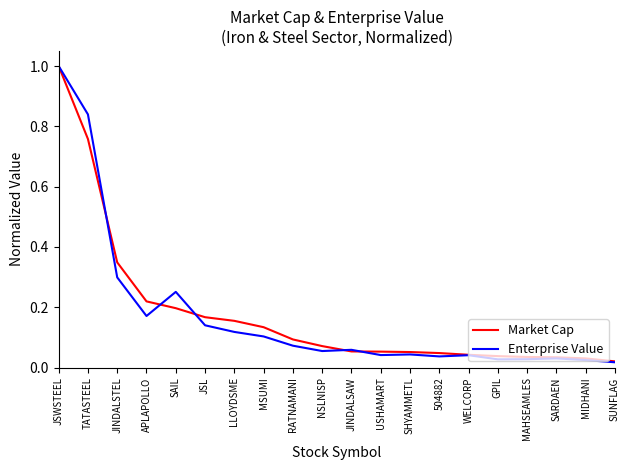

Which series changed the most between TATASTEEL and SAIL?

Enterprise Value